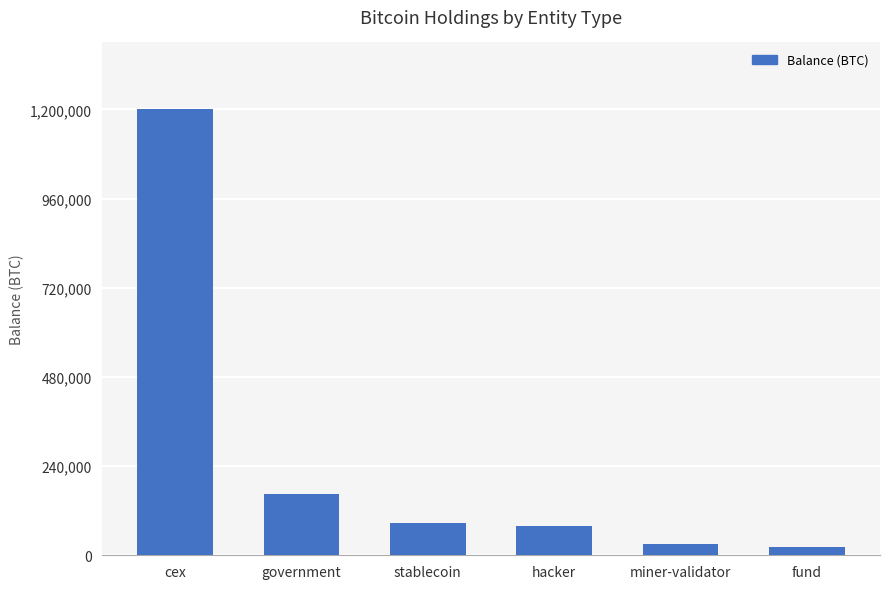

What is the label of the 6th bar from the right?

cex